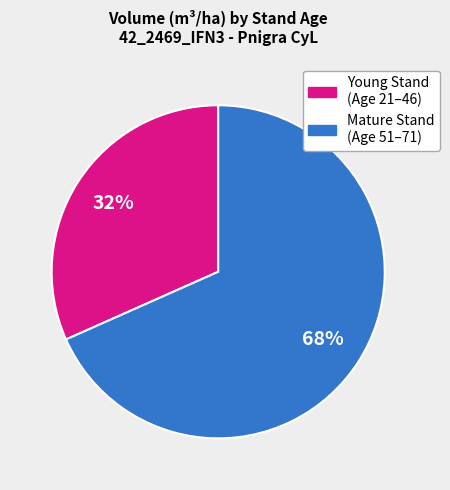

Does any single category account for the majority?

Yes